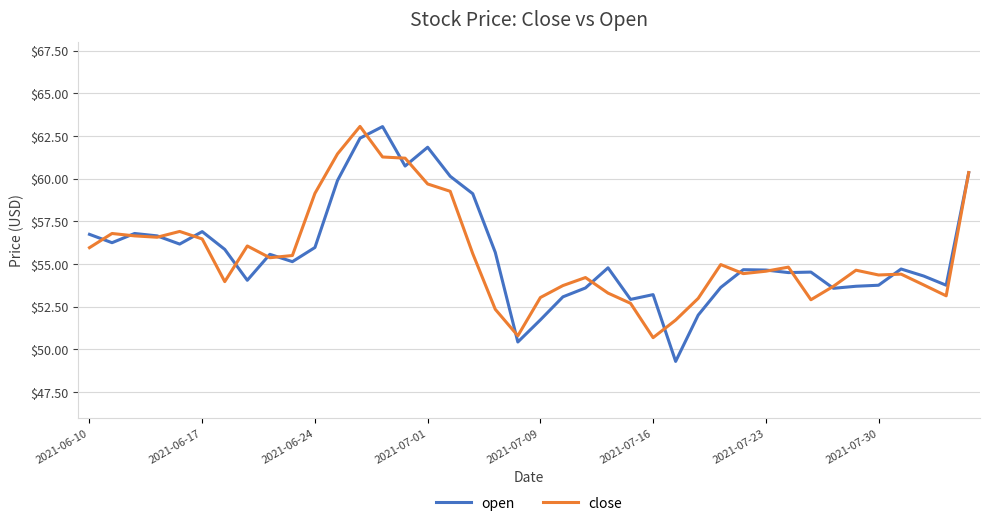

What is the minimum value for open?

49.3